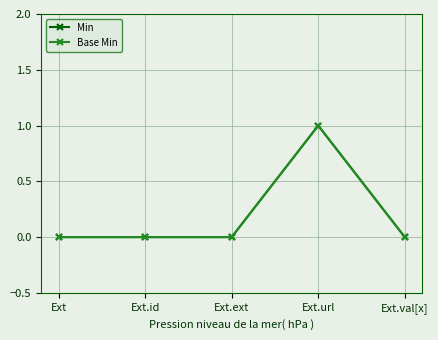

What is the label of the 5th point from the right?

Ext